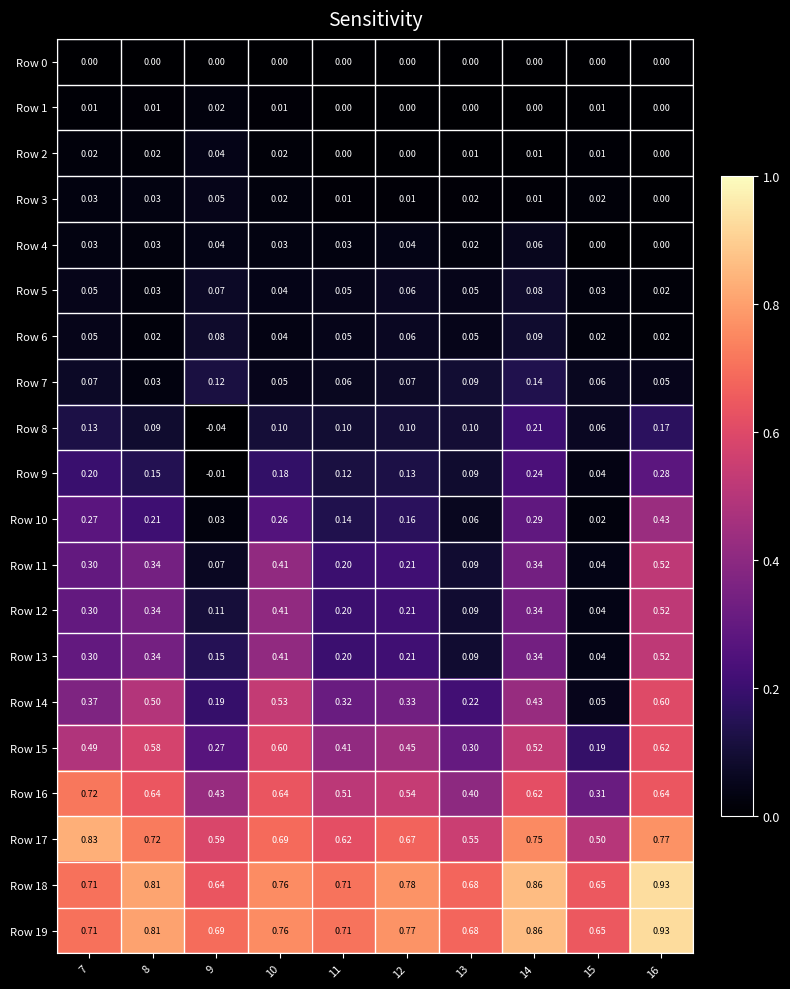

Is the value of Row 4 at 7 greater than the value of Row 0 at 16?

Yes